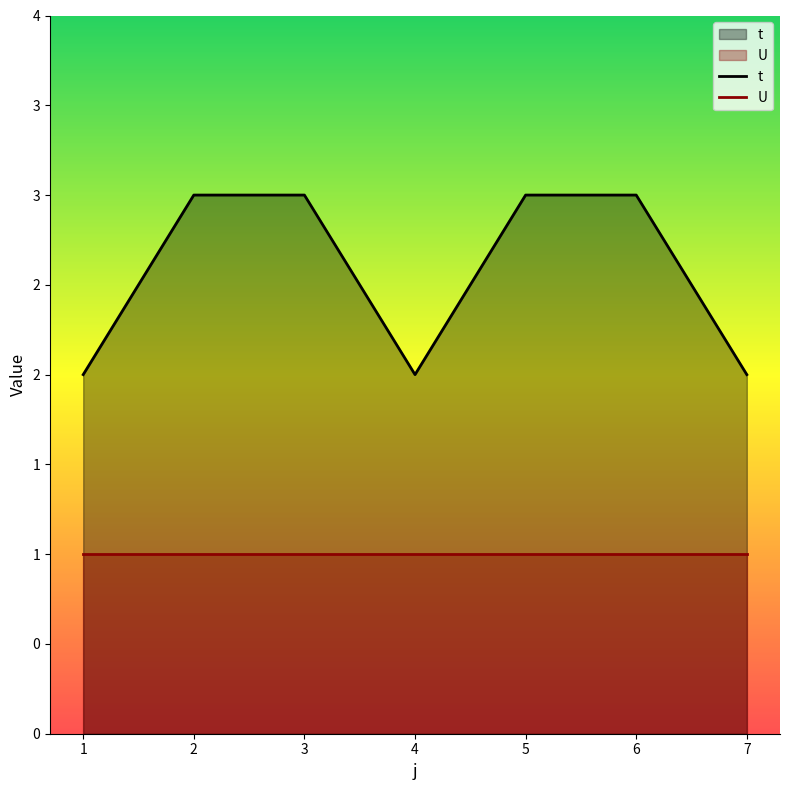

What is the minimum value for U?

1